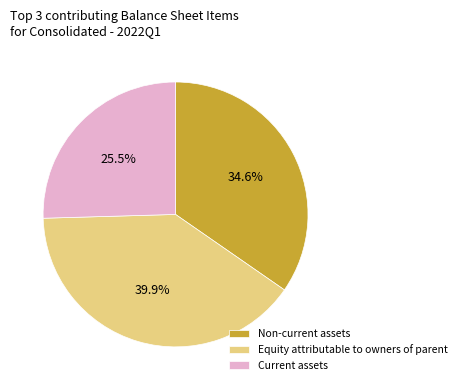

Combined, do Equity attributable to owners of parent and Non-current assets account for over 50%?

Yes